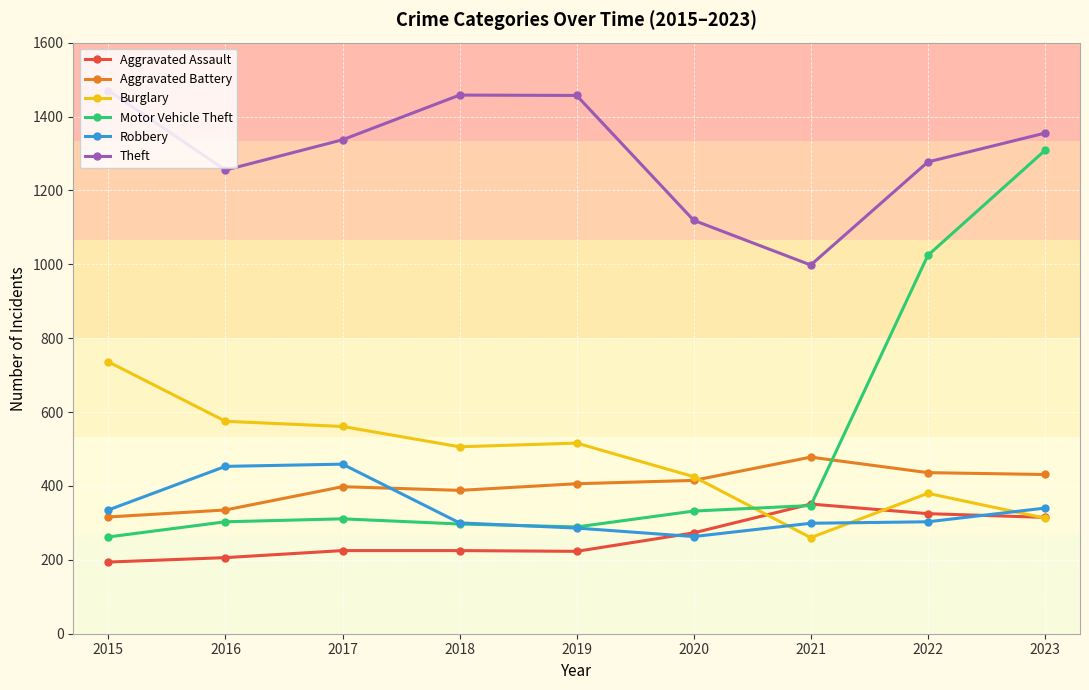

What is the total value across all series at 2022?

3745